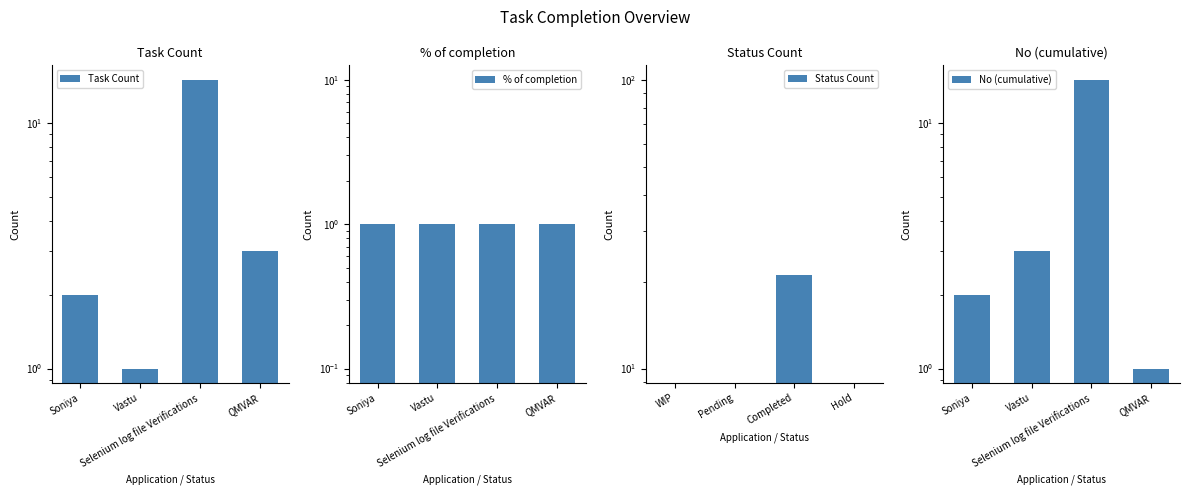

Reading left to right, list all the values displayed in this chart.

Task Count: 2	1	15	3
% of completion: 1	1	1	1
Status Count: 0	0	21	0
No (cumulative): 2	3	15	1